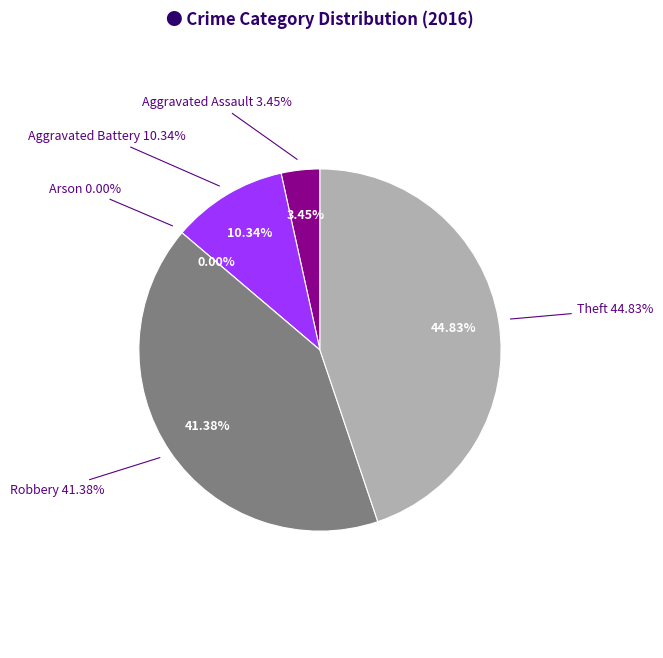

The Aggravated Battery slice represents 10% of the pie. True or false?

True